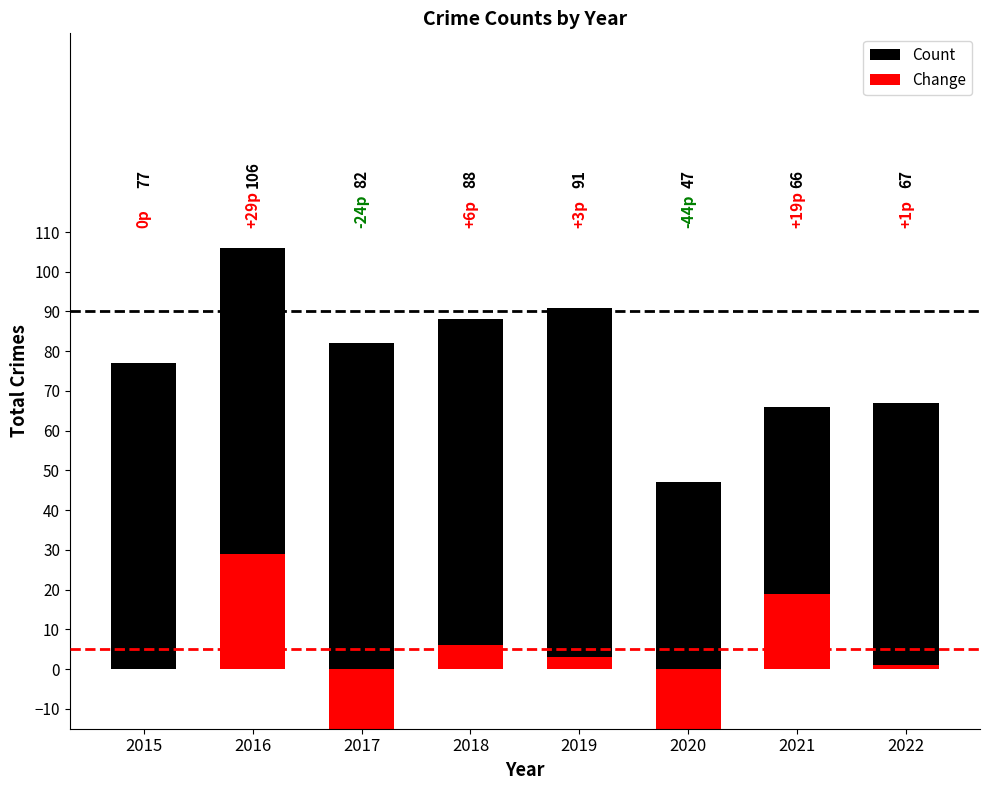

At how many categories does at least one series exceed -3?

8